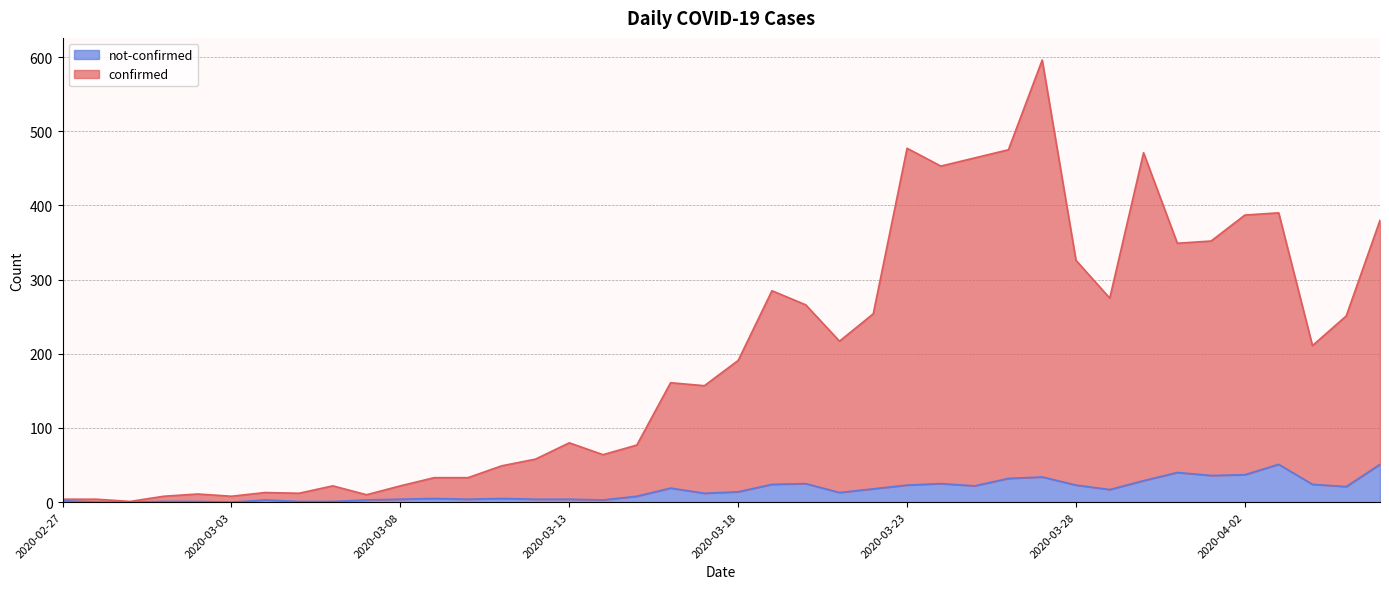

What is the difference between the highest and lowest values at 2020-03-21?

204